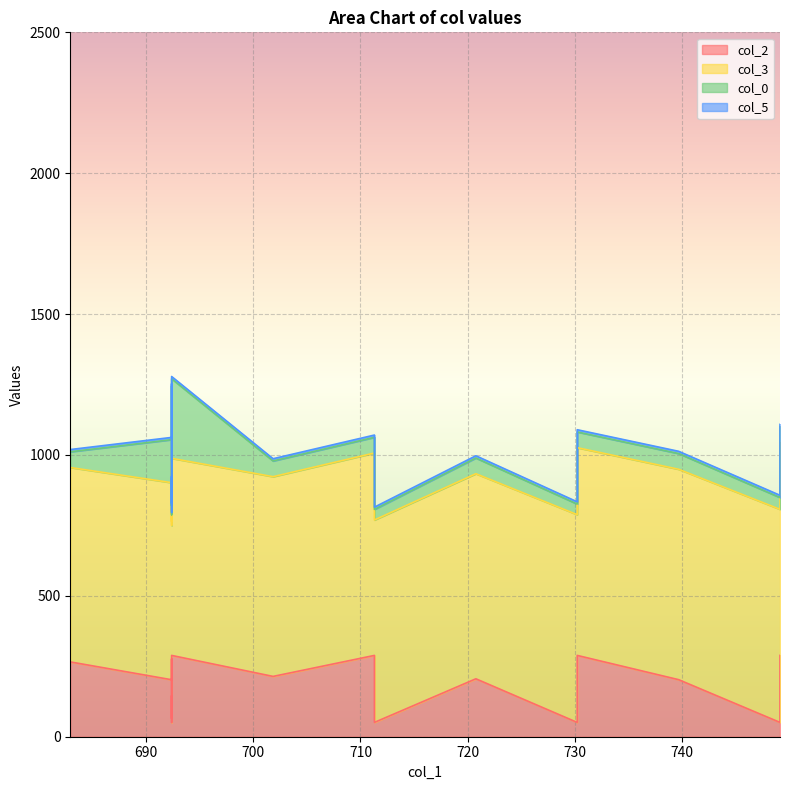

How many lines are shown in the chart?

4